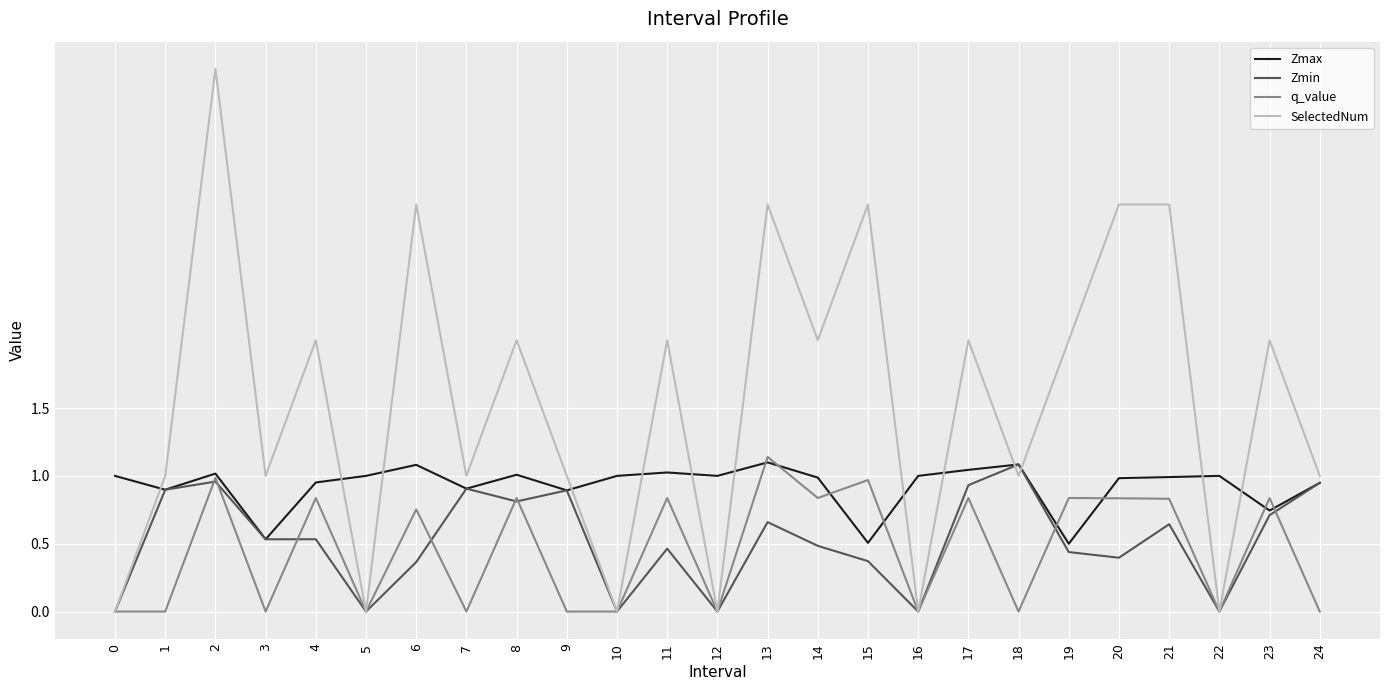

Rank the series at 11 from highest to lowest value.

SelectedNum, Zmax, q_value, Zmin